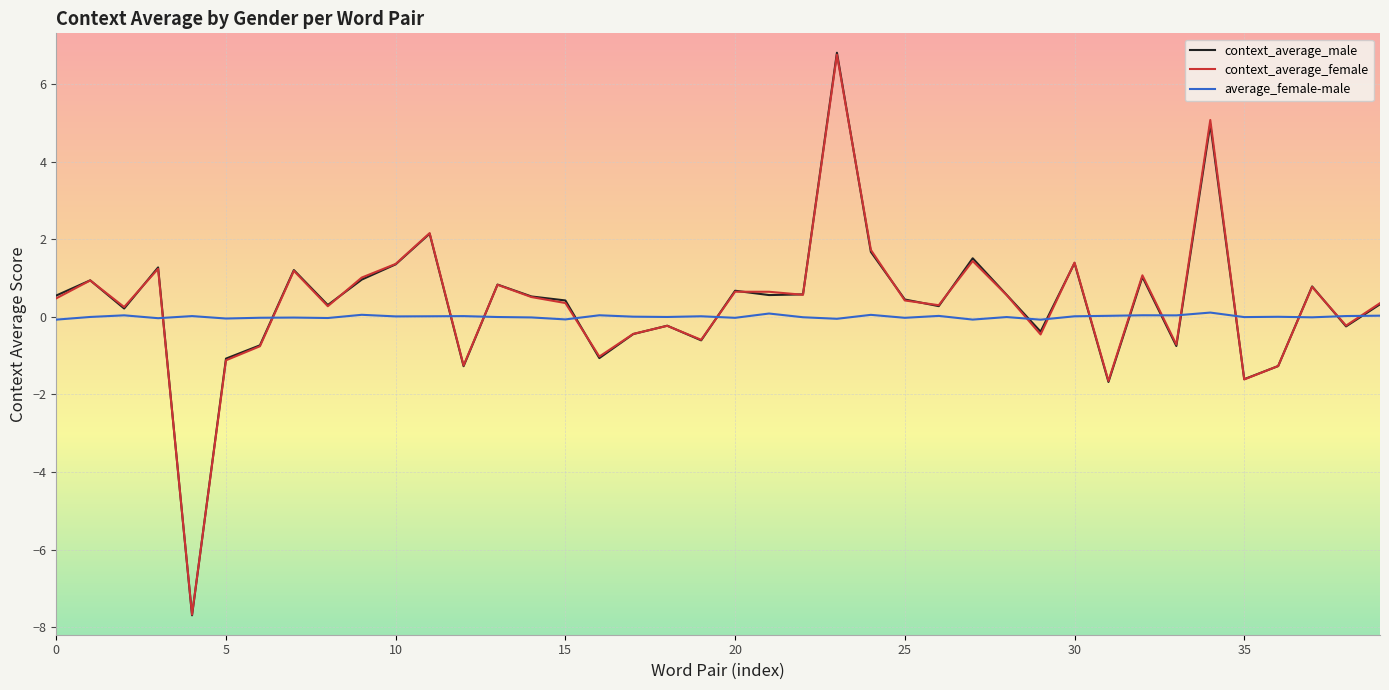

How many values in the context_average_male series are below 0?

14